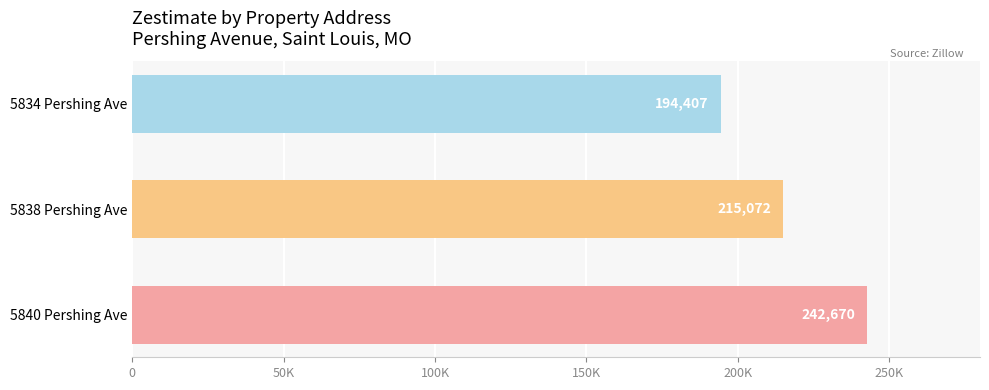

Does the chart contain any negative values?

No